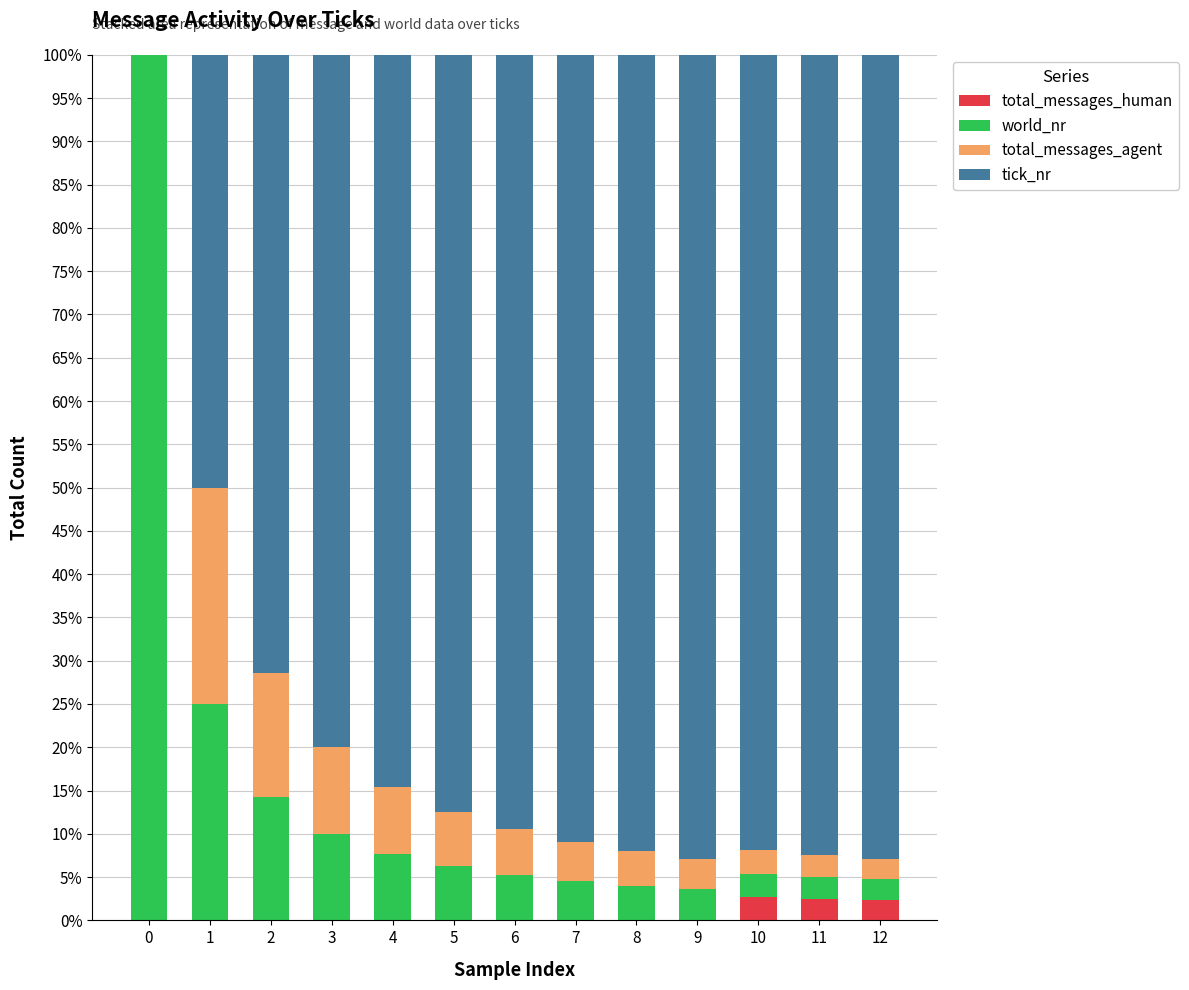

How many data points does each series have?

13